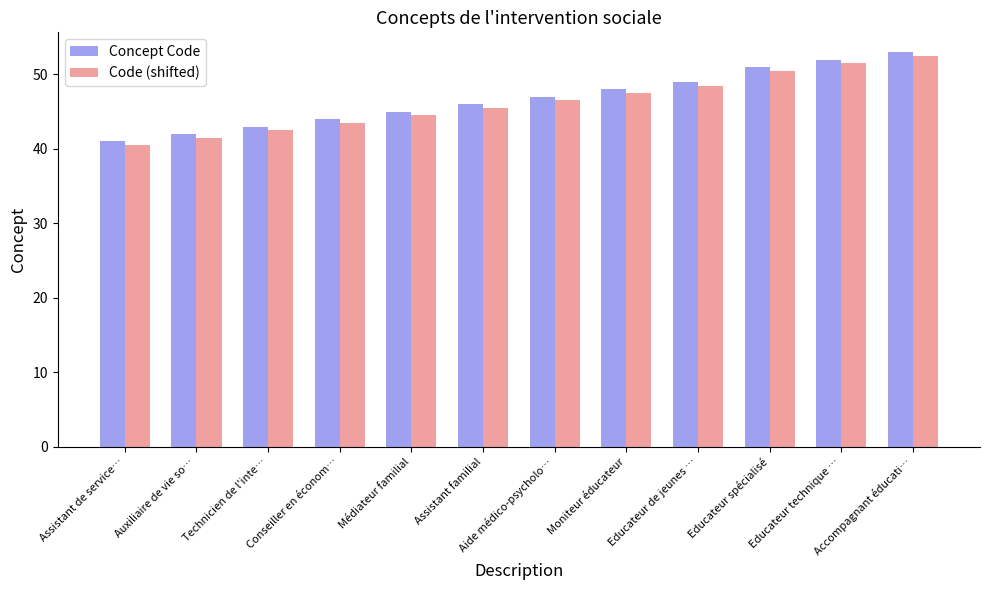

Rank the series by their average value, from highest to lowest.

Concept Code, Code (shifted)